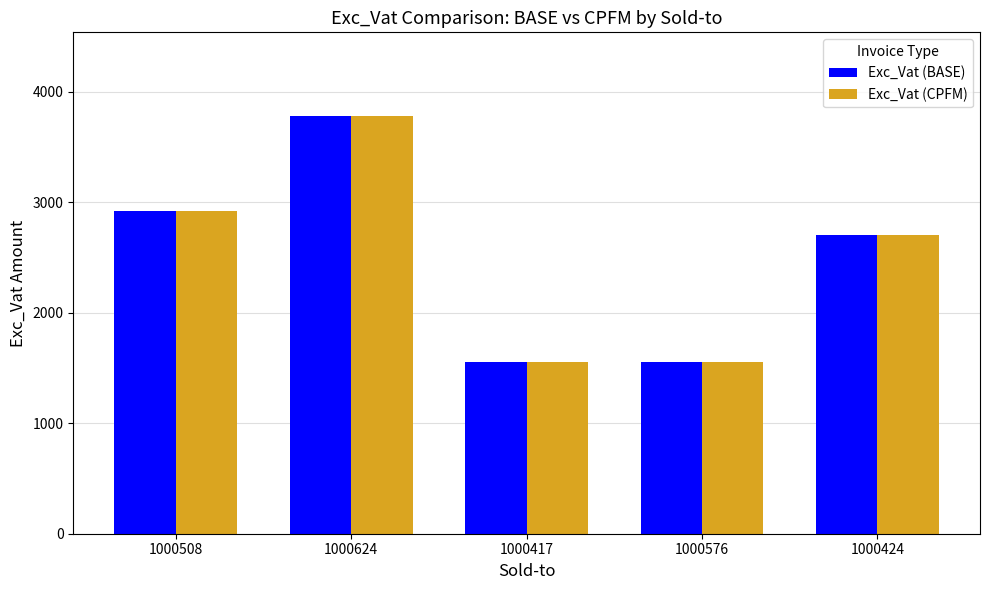

The Exc_Vat (CPFM) series shows 2704.0 at 1000424. True or false?

True